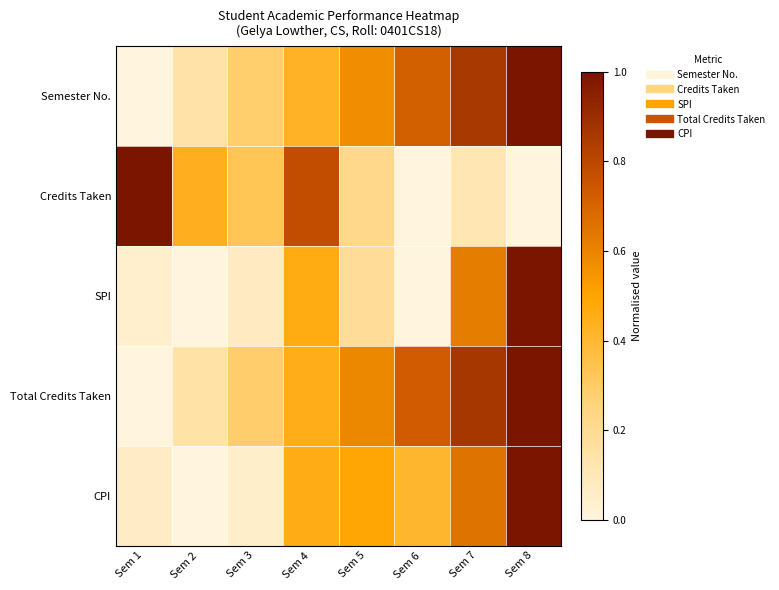

At which category is the sum across all series the highest?

Sem 8